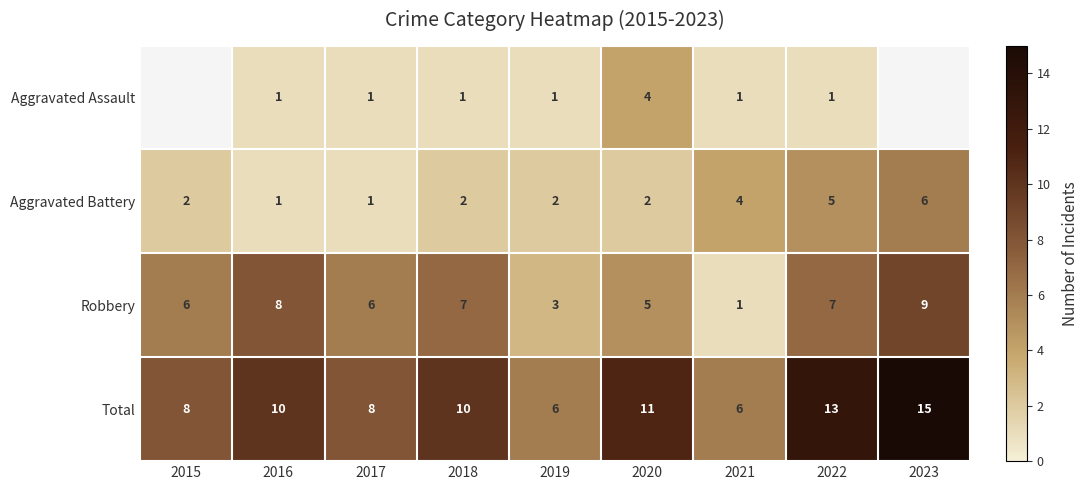

What is the highest value of the Robbery series?

9